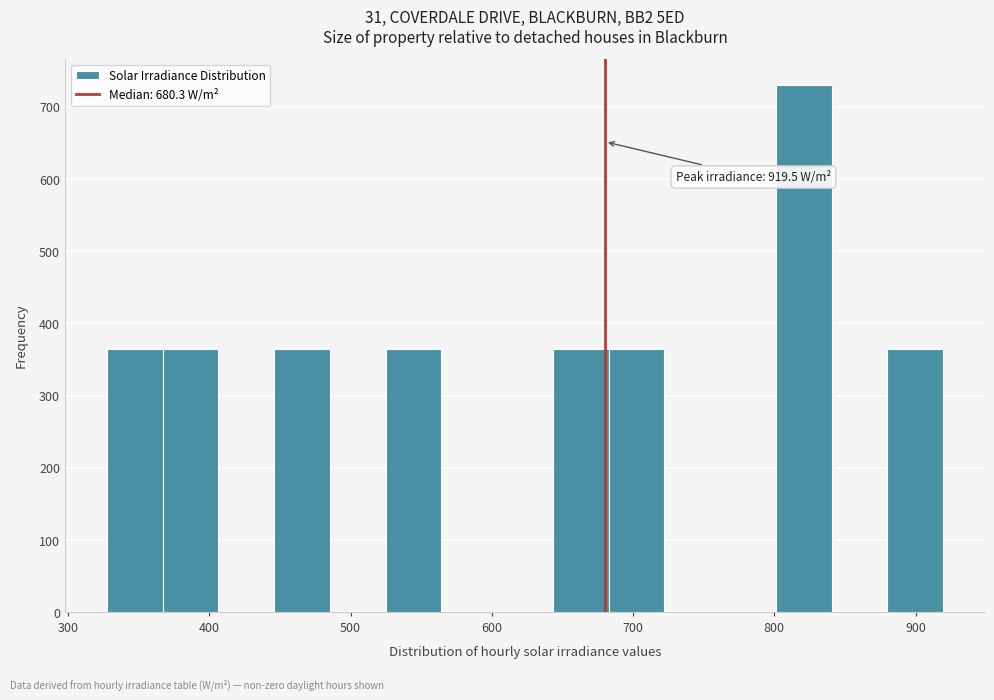

Around what value on the x-axis is the tallest bar? Give the approximate position of its centre, as read against the axis.

820